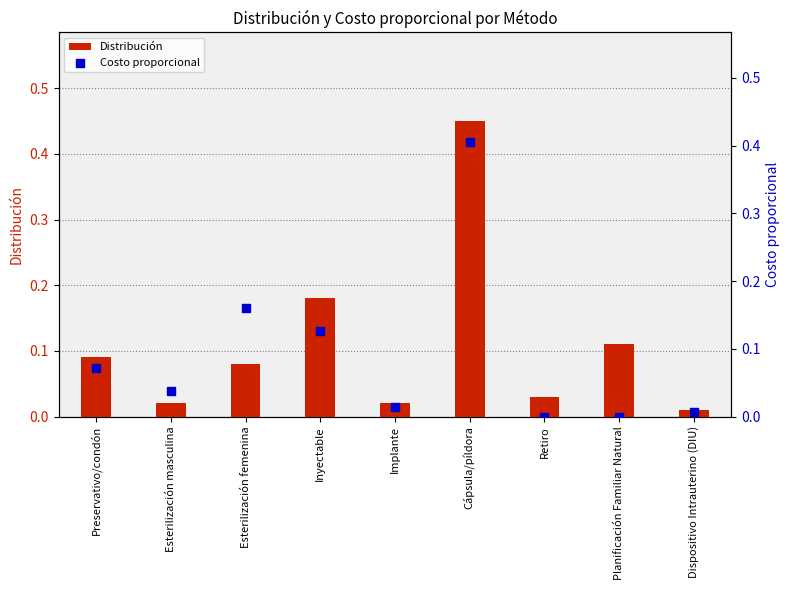

What is the total value across all series at Cápsula/píldora?

0.9